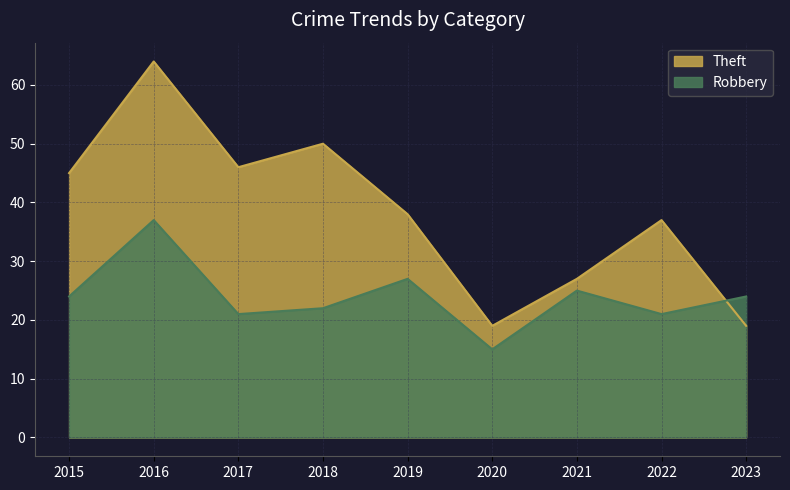

What is the approximate value of Robbery at 2019, to the nearest 10?

30